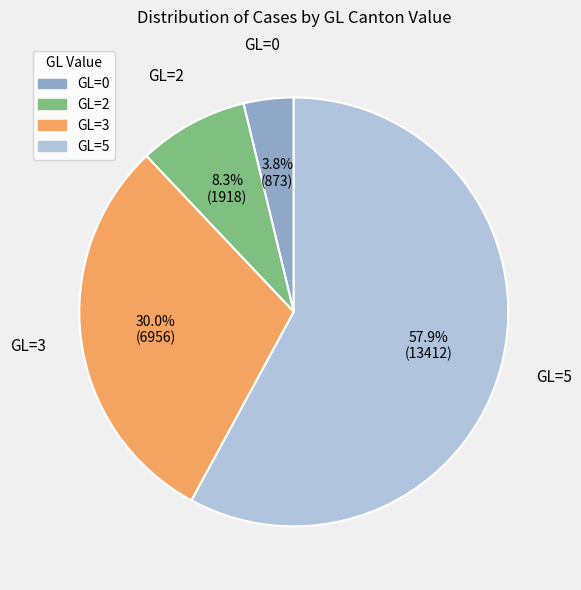

Does any single category account for the majority?

Yes